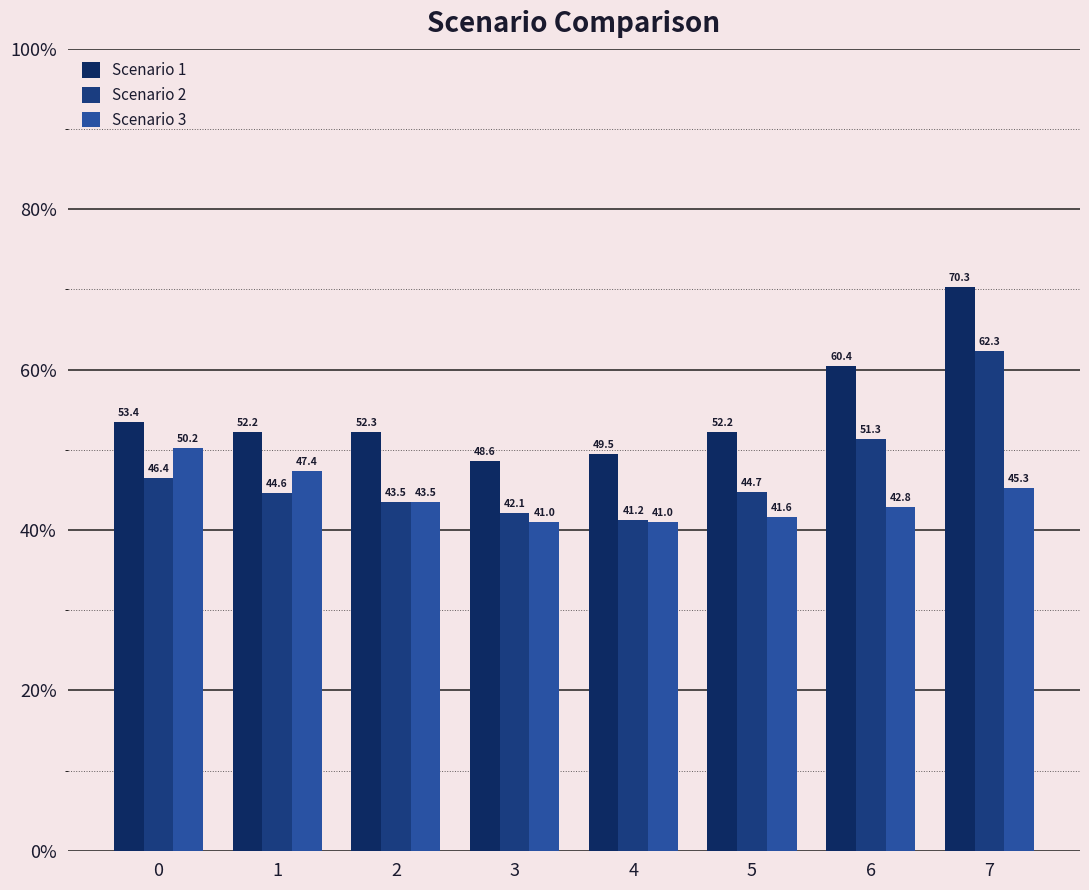

Reading left to right, transcribe all the data shown in this chart.

Scenario 1: 53.4	52.2	52.3	48.6	49.5	52.2	60.4	70.3
Scenario 2: 46.4	44.6	43.5	42.1	41.2	44.7	51.3	62.3
Scenario 3: 50.2	47.4	43.5	41.0	41.0	41.6	42.8	45.3